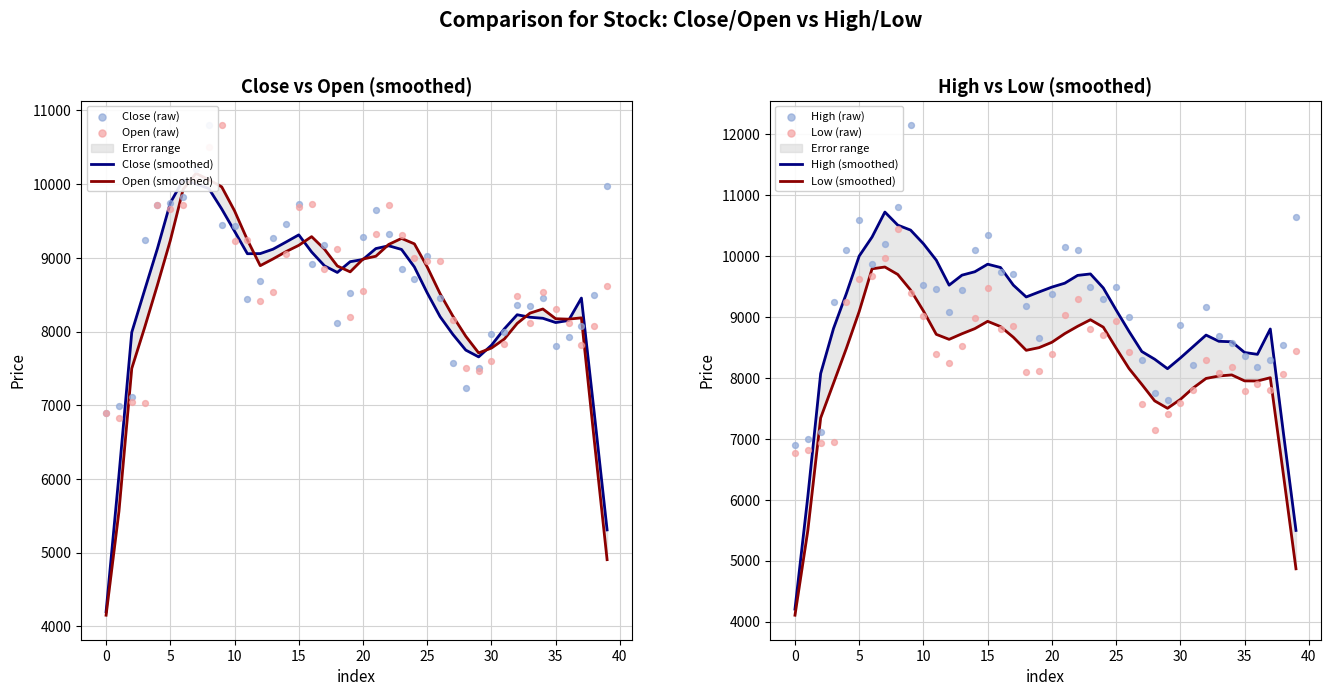

Which series has the largest total across all categories?

High